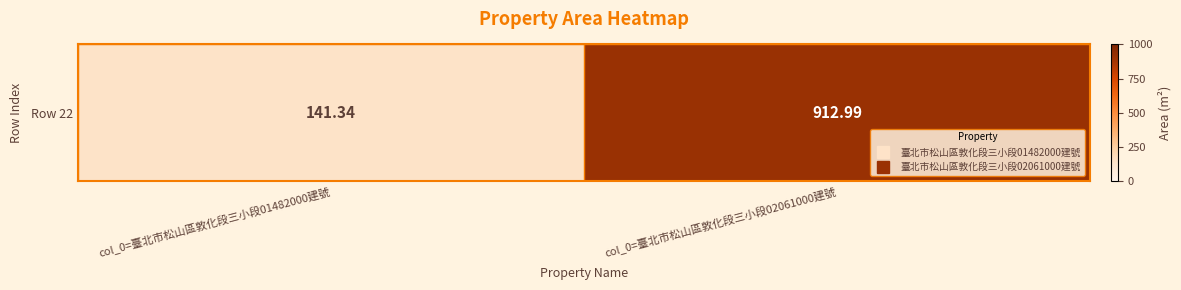

The value at col_0=臺北市松山區敦化段三小段02061000建號 is 1364.9. True or false?

False